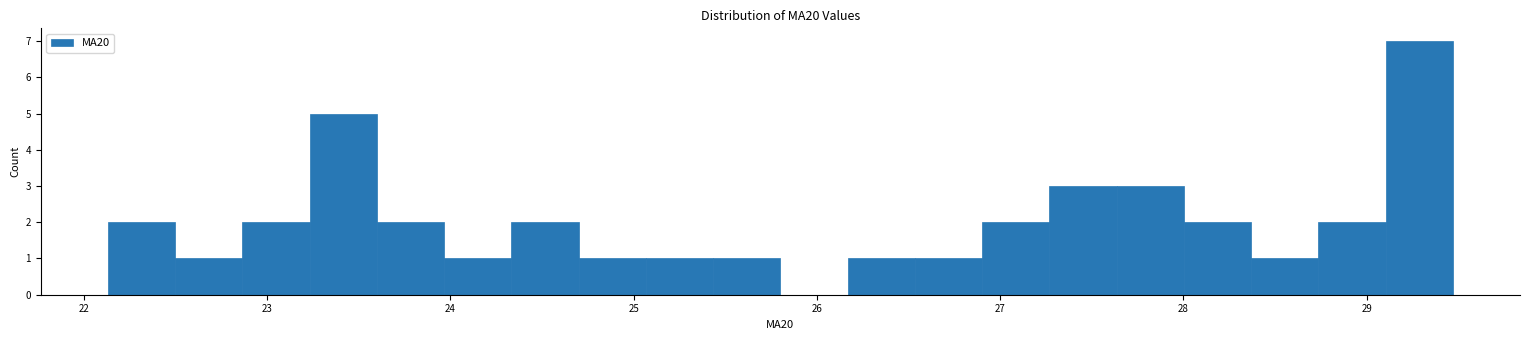

Around what value on the x-axis is the tallest bar? Give the approximate position of its centre, as read against the axis.

29.3